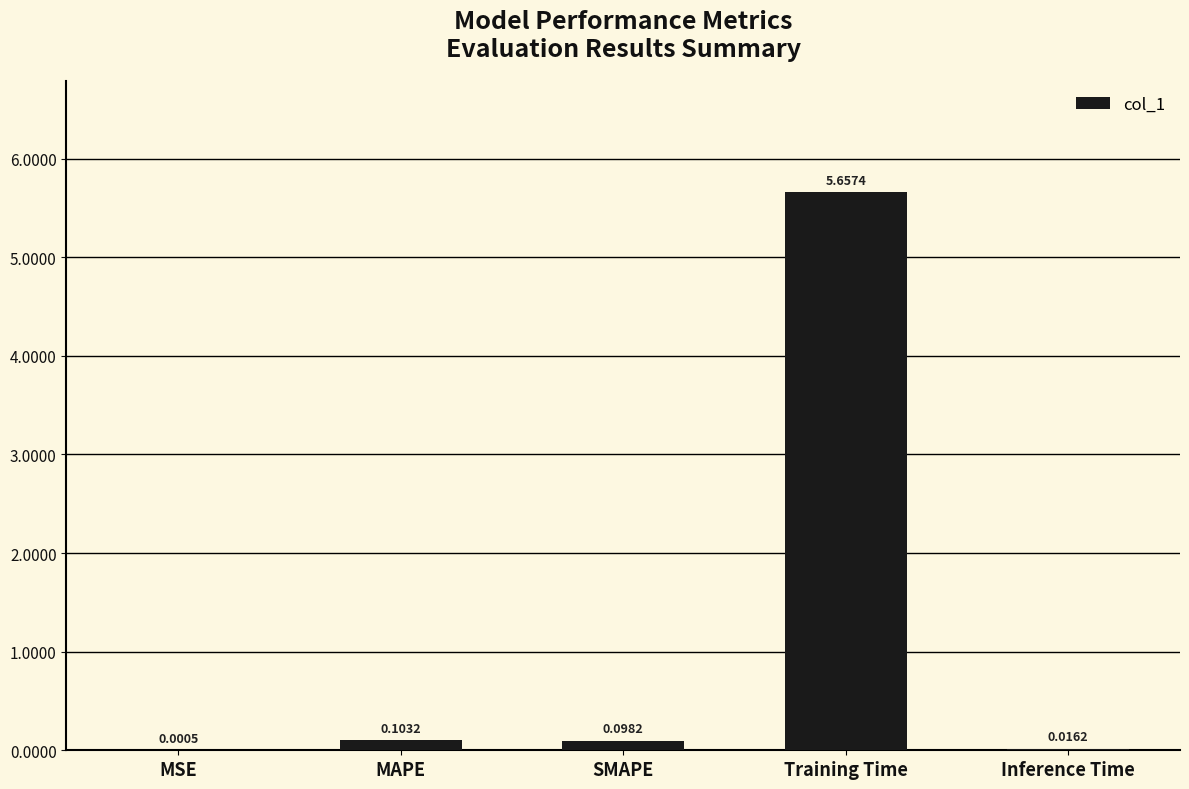

Where is the data nearest to the value 2?

MAPE